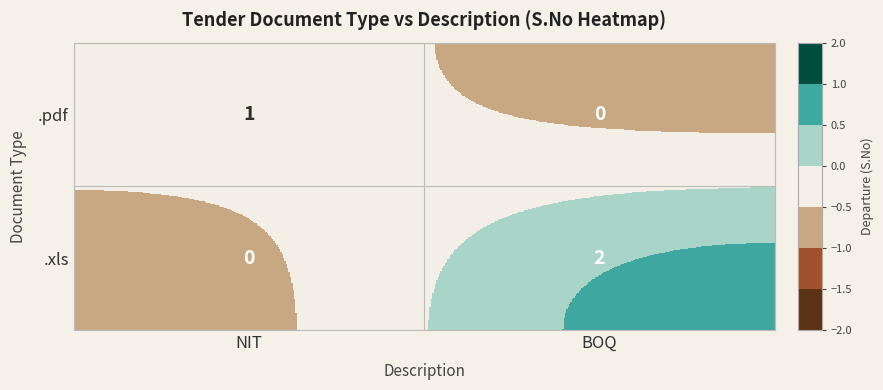

Rank the series by their maximum value, from highest to lowest.

.xls, .pdf